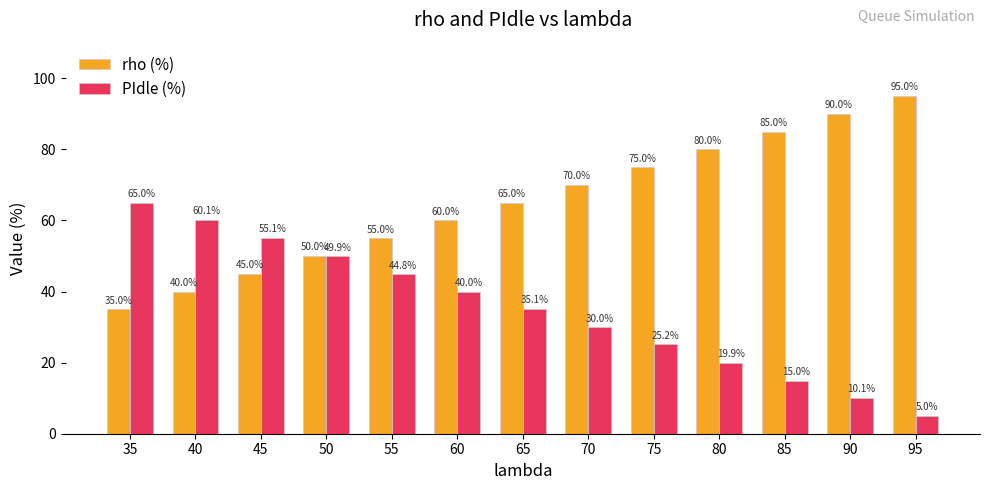

Where is PIdle (%) nearest to the value 35?

65